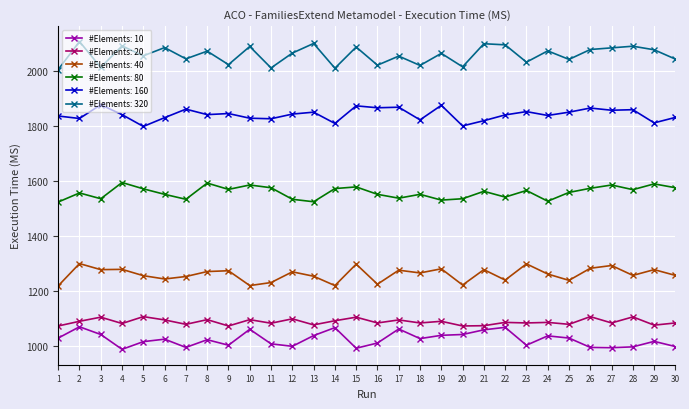

What is the spread (max minus min) of values at 13?

1063